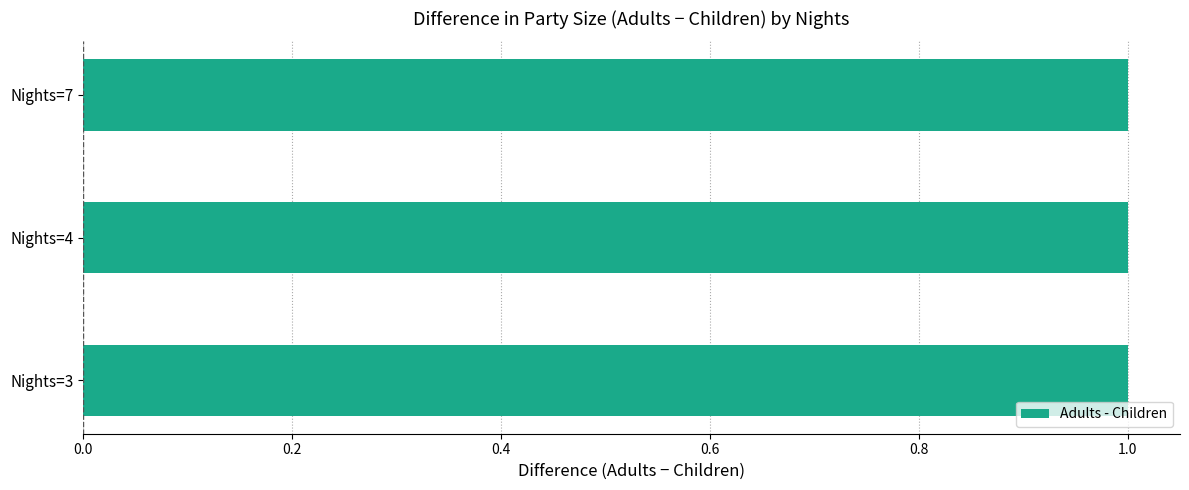

Between 3 and 3, which is larger?

3